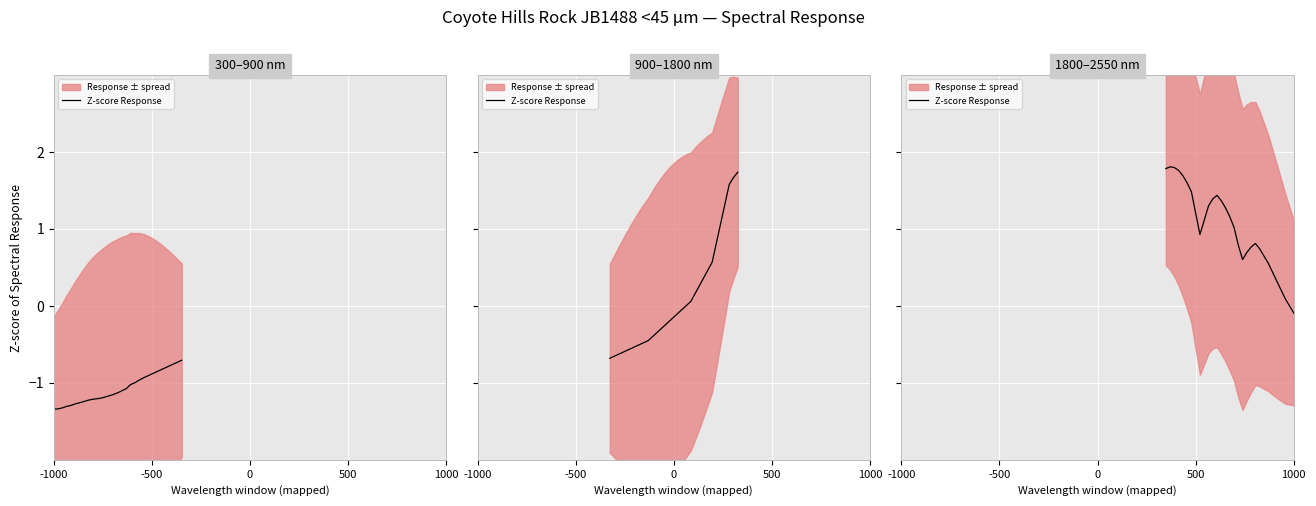

What is the maximum value shown in the chart?

1.8